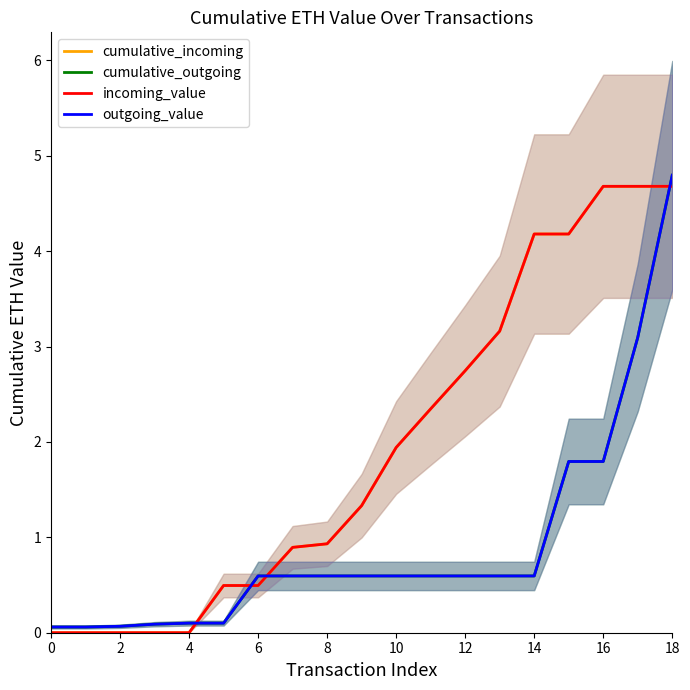

True or false: cumulative_outgoing has more than 1 points higher than both neighbors.

False